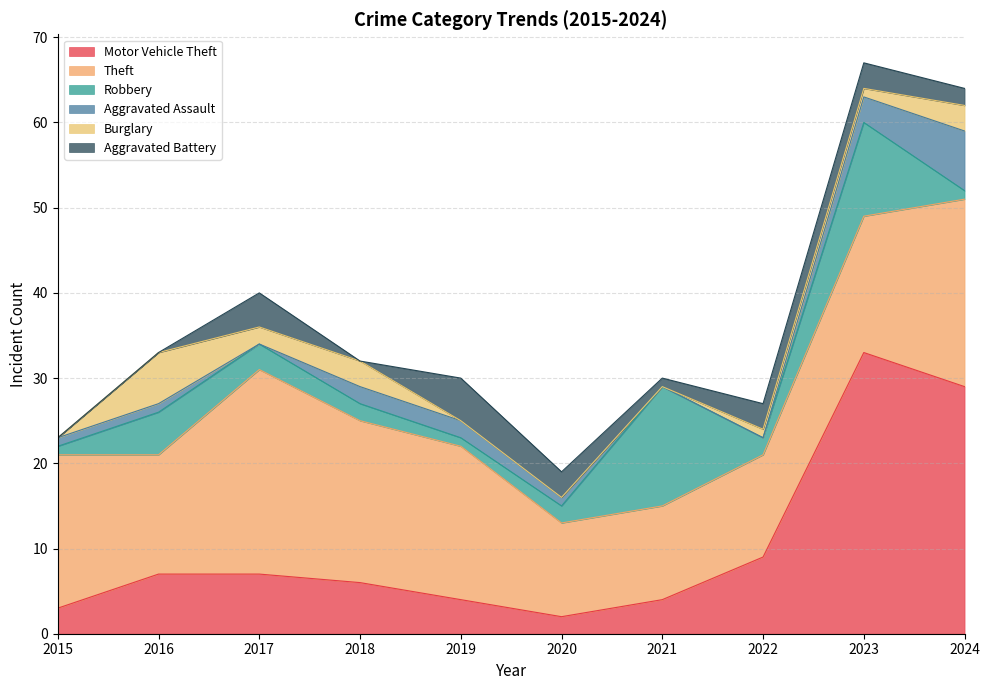

Does the chart have visible grid lines?

Yes